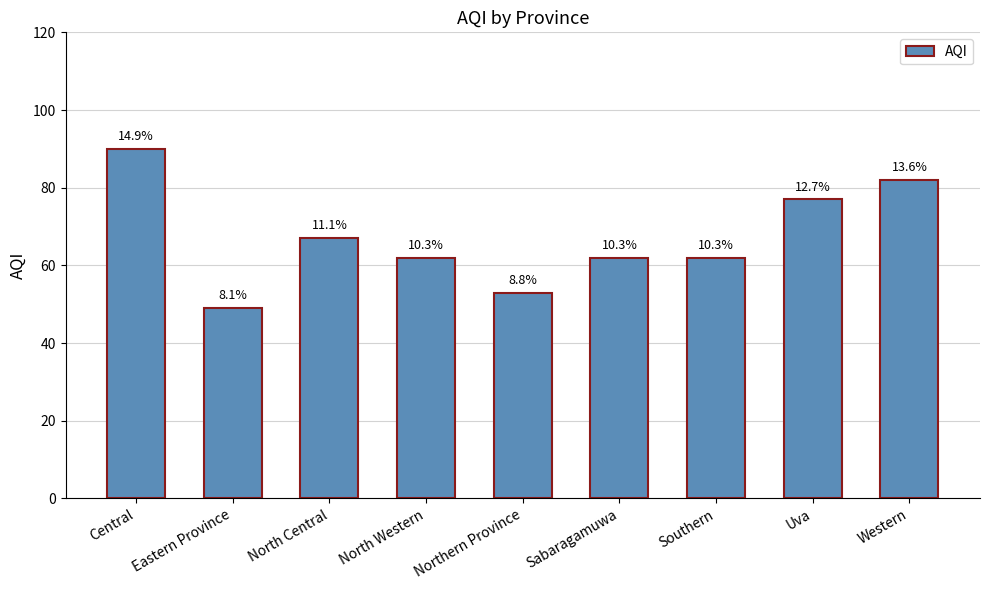

What is the smallest value displayed?

49